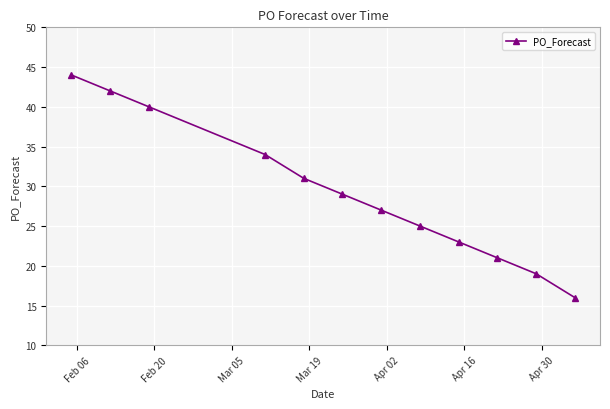

What is the maximum value shown in the chart?

44